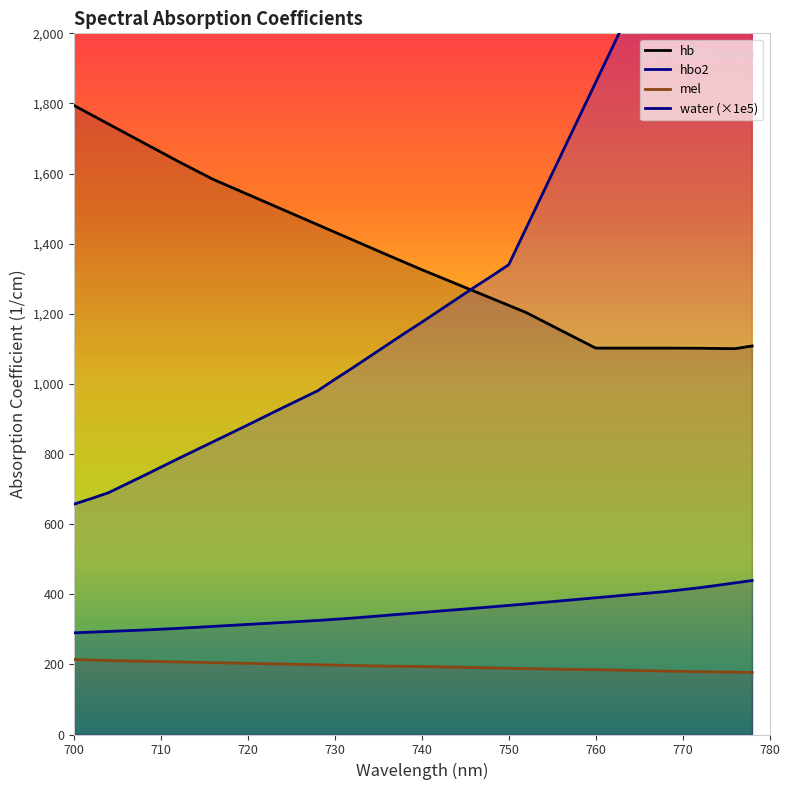

Count the number of data series in this chart.

4